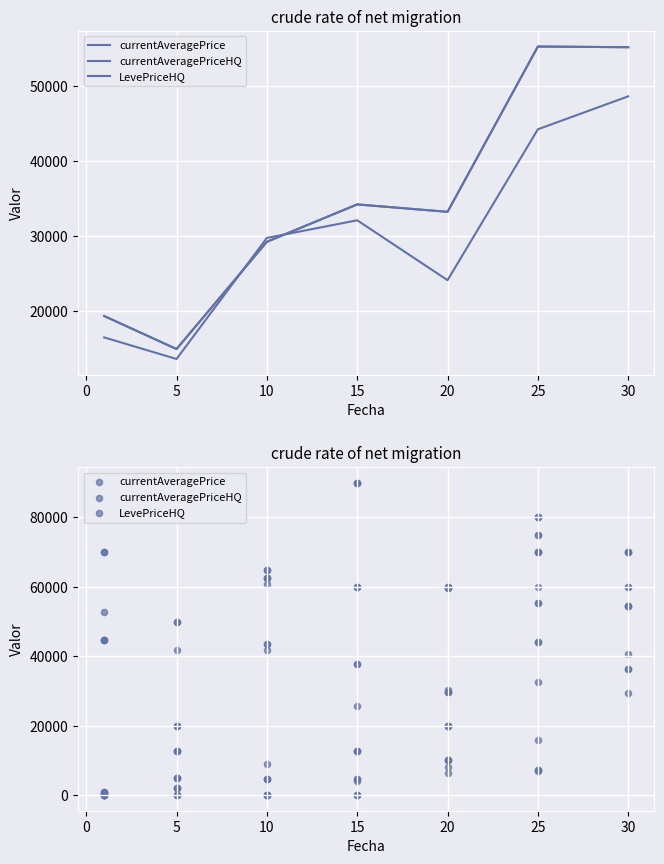

Which series has the widest spread of Y values?

currentAveragePrice